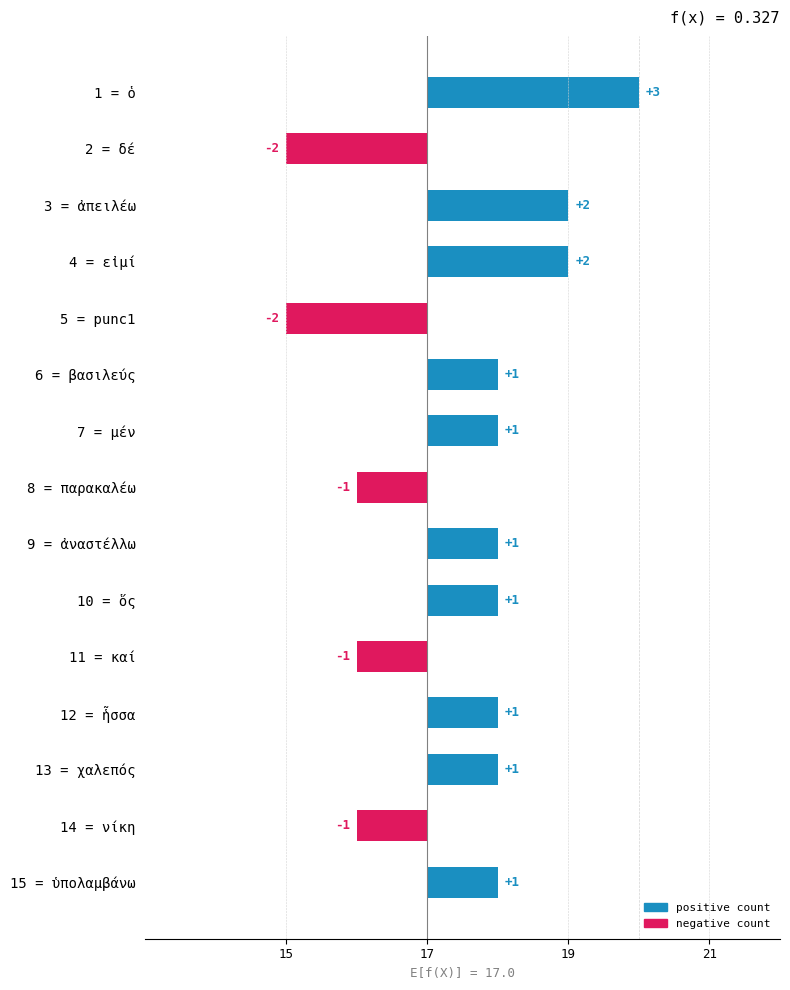

The value at ἧσσα is 0. True or false?

False